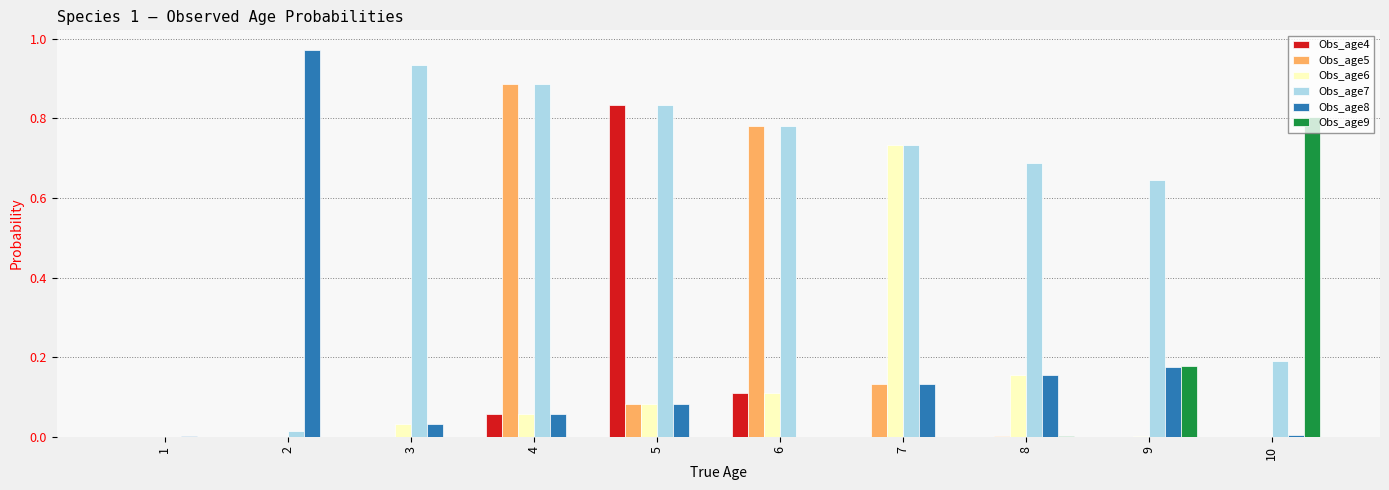

Which series has the largest total across all categories?

Obs_age7